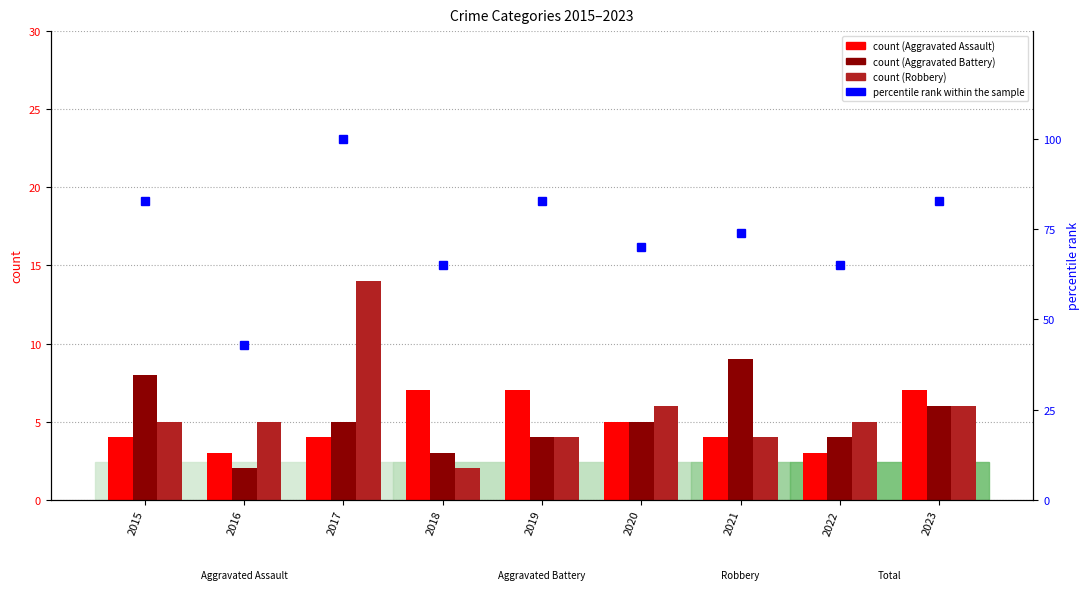

Is the value of Aggravated Battery at 2023 greater than the value of Aggravated Assault at 2016?

Yes